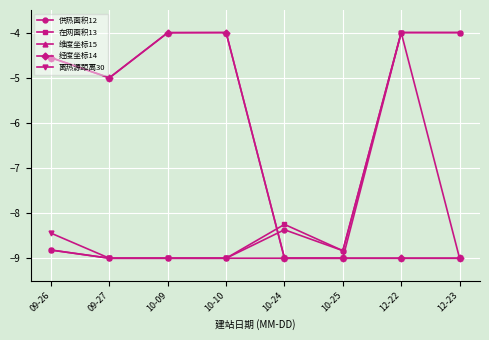

How many times do 供热面积12 and 维度坐标15 cross each other?

1